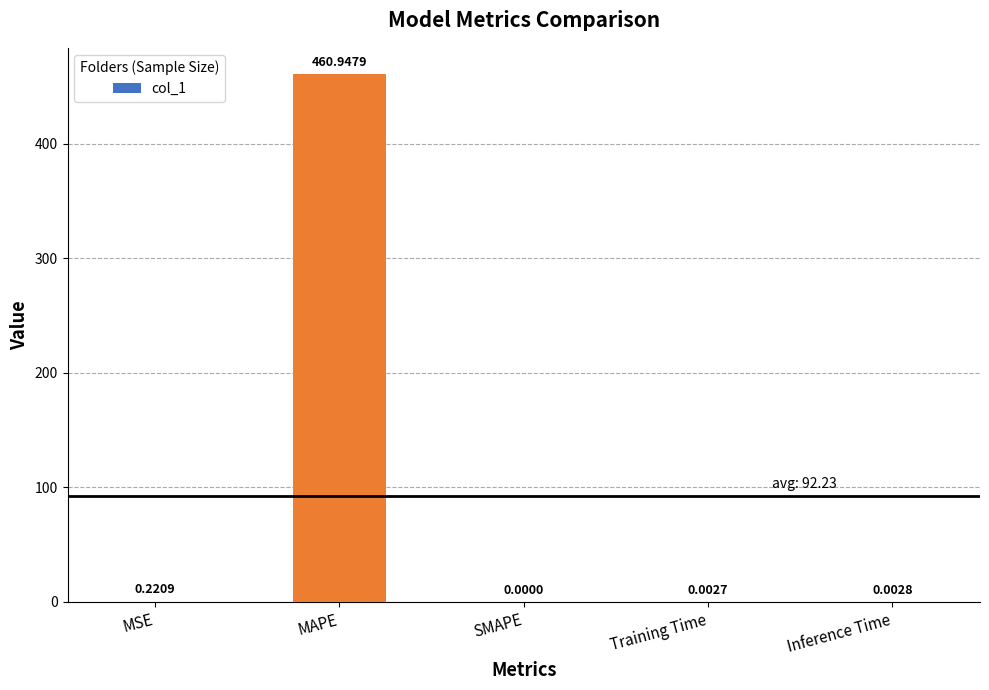

At which category does the chart reach its peak across all series?

MAPE